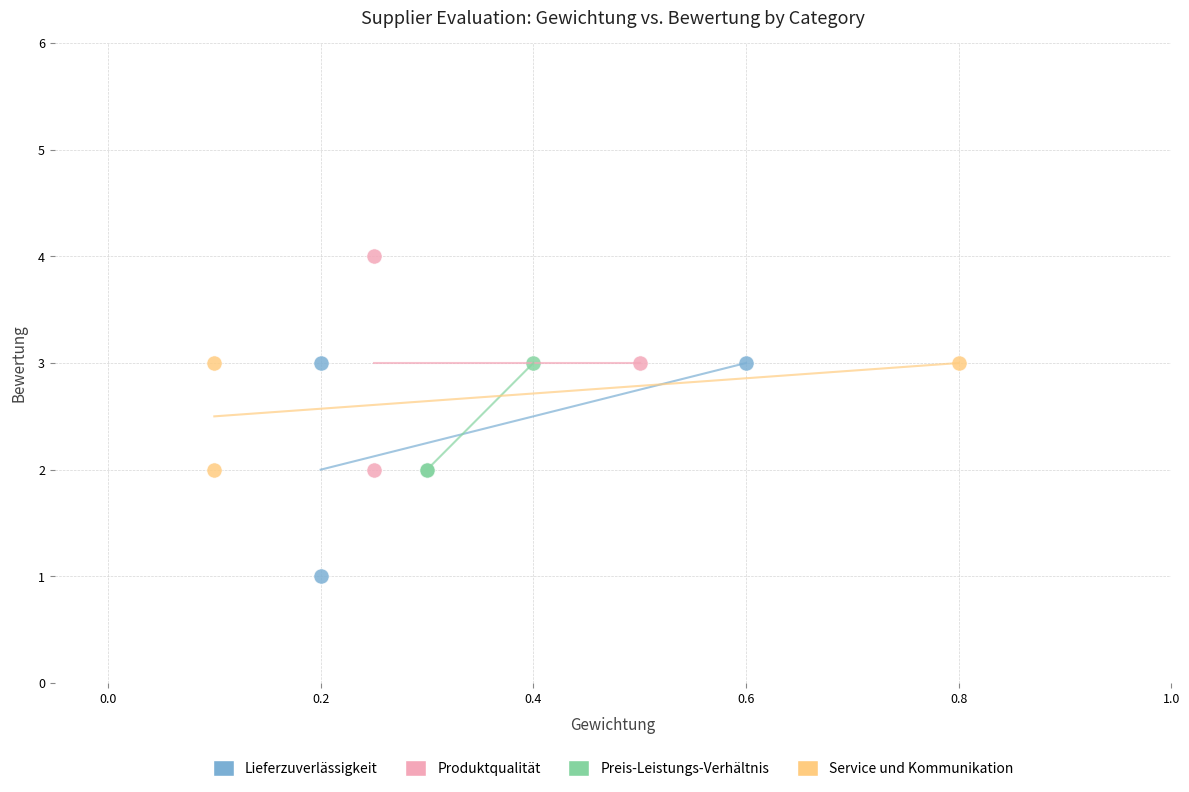

Which series reaches the minimum Y coordinate?

Lieferzuverlässigkeit